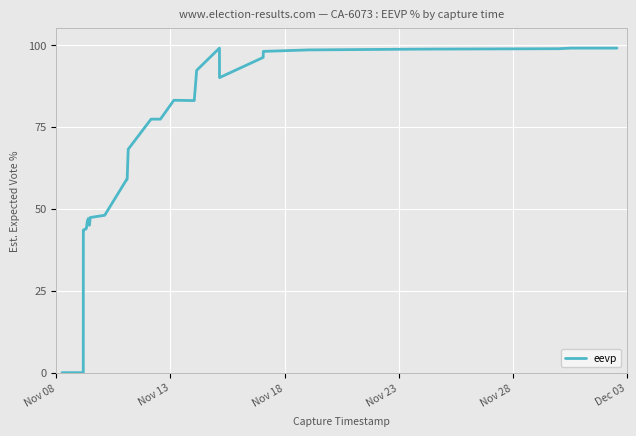

True or false: the data has more than 1 interior local peaks.

True